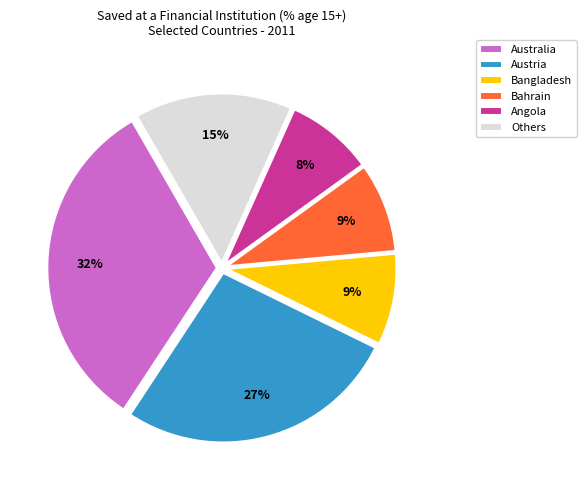

Which category has the biggest portion of the pie?

Australia